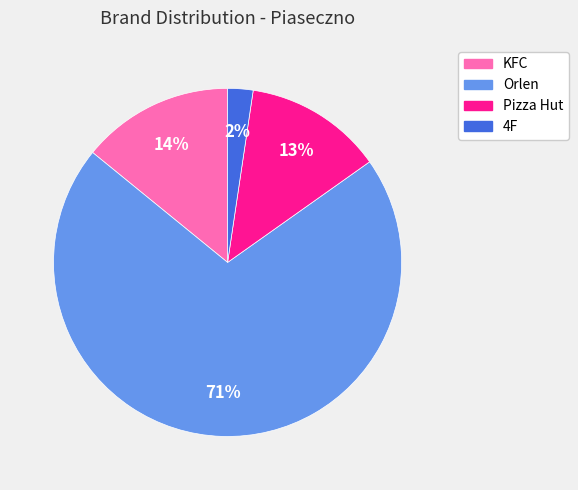

Is there a majority slice in this chart?

Yes